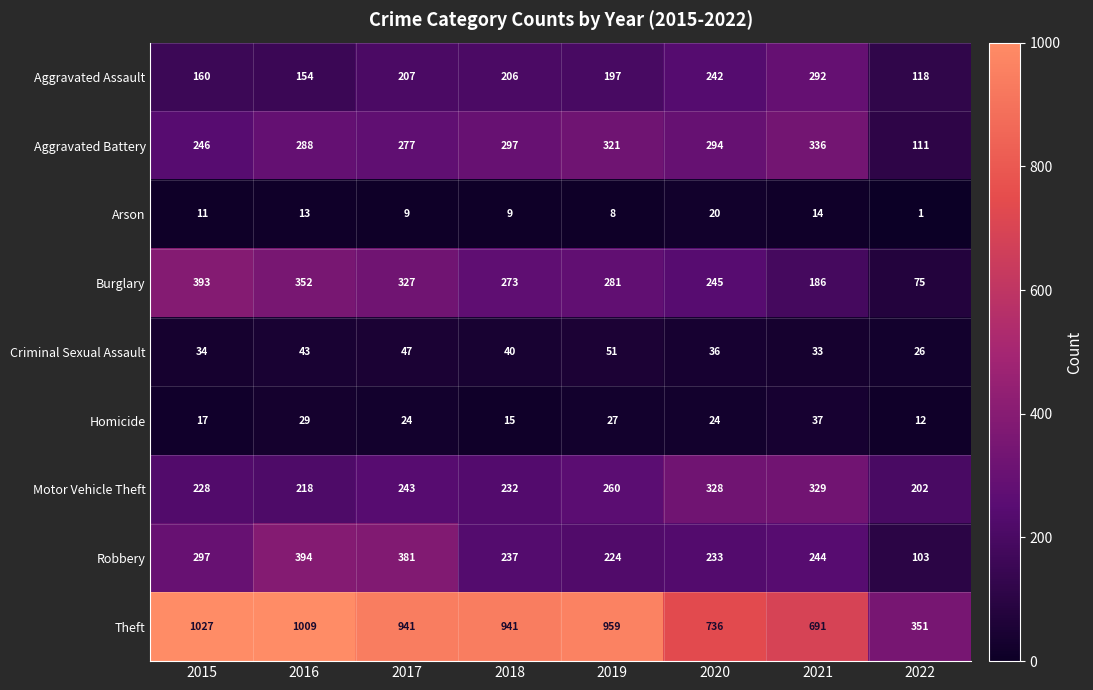

At how many categories does at least one series exceed 854?

5